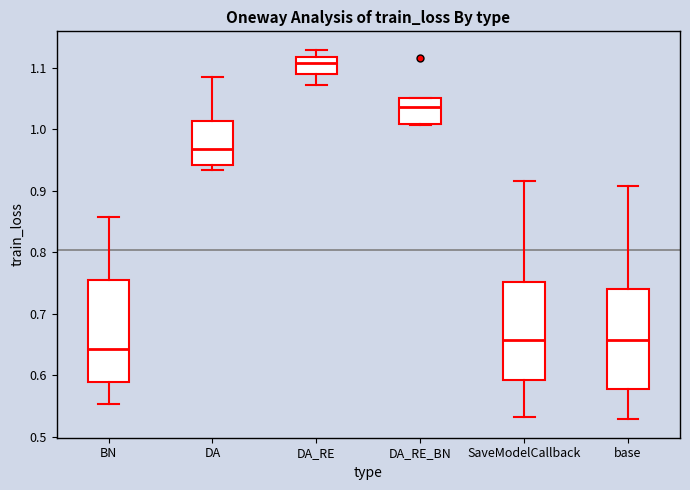

Which box has the lowest median line?

BN